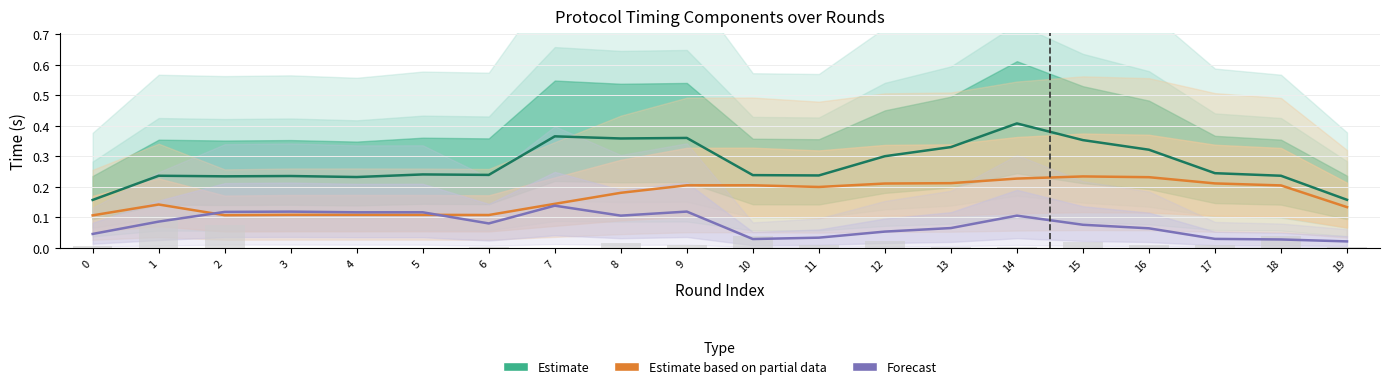

Between 12 and 14, which series saw the biggest shift?

Estimate (delay)